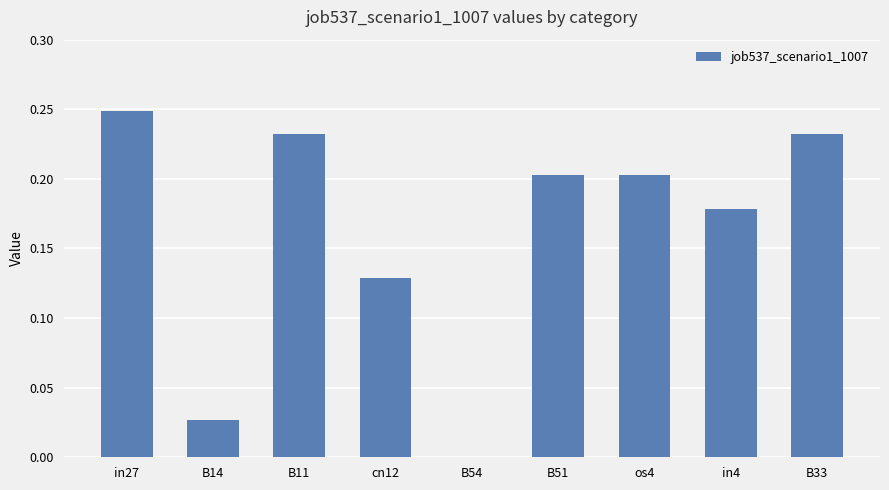

Between B51 and B54, which is larger?

B51